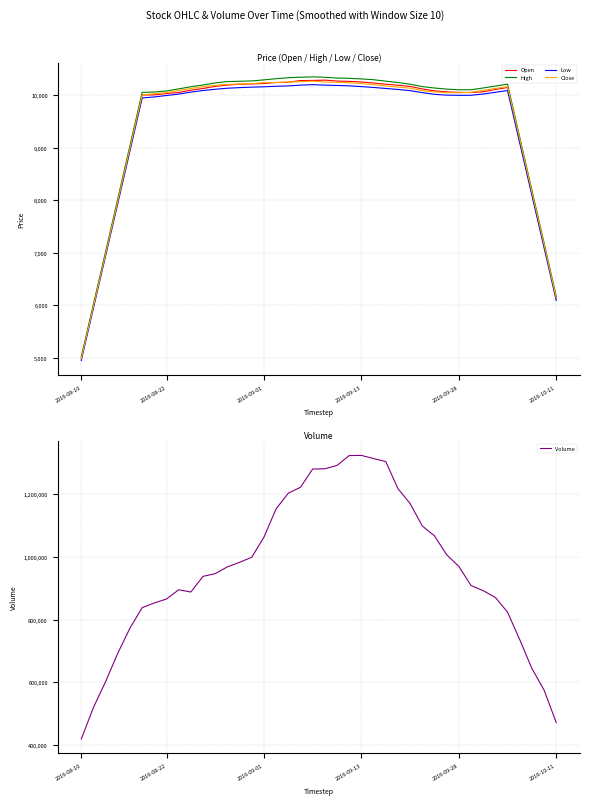

True or false: Volume and High cross at least once.

False